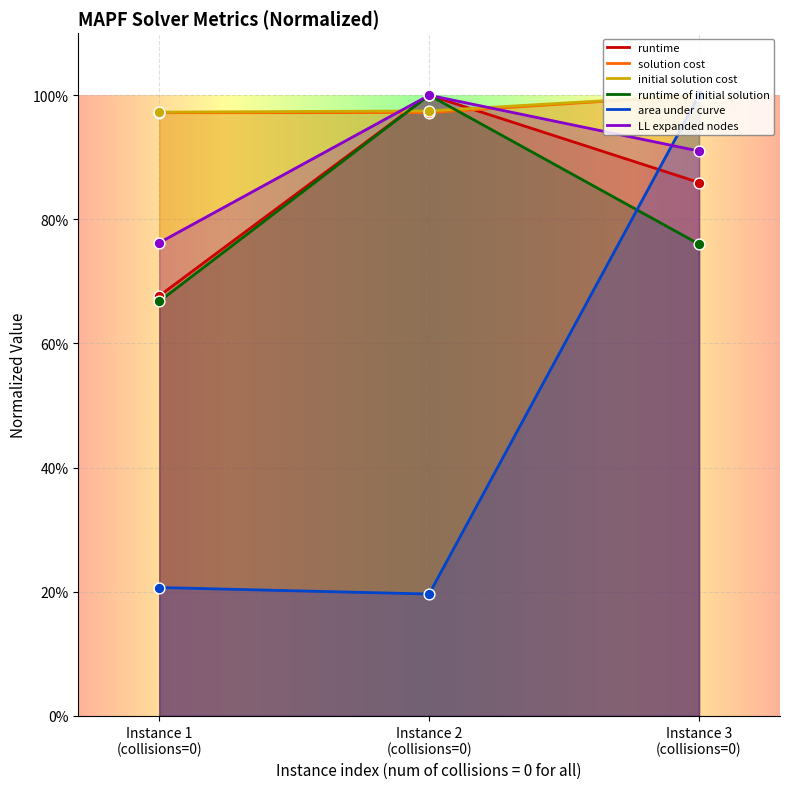

Which series reaches the minimum Y coordinate?

area under curve